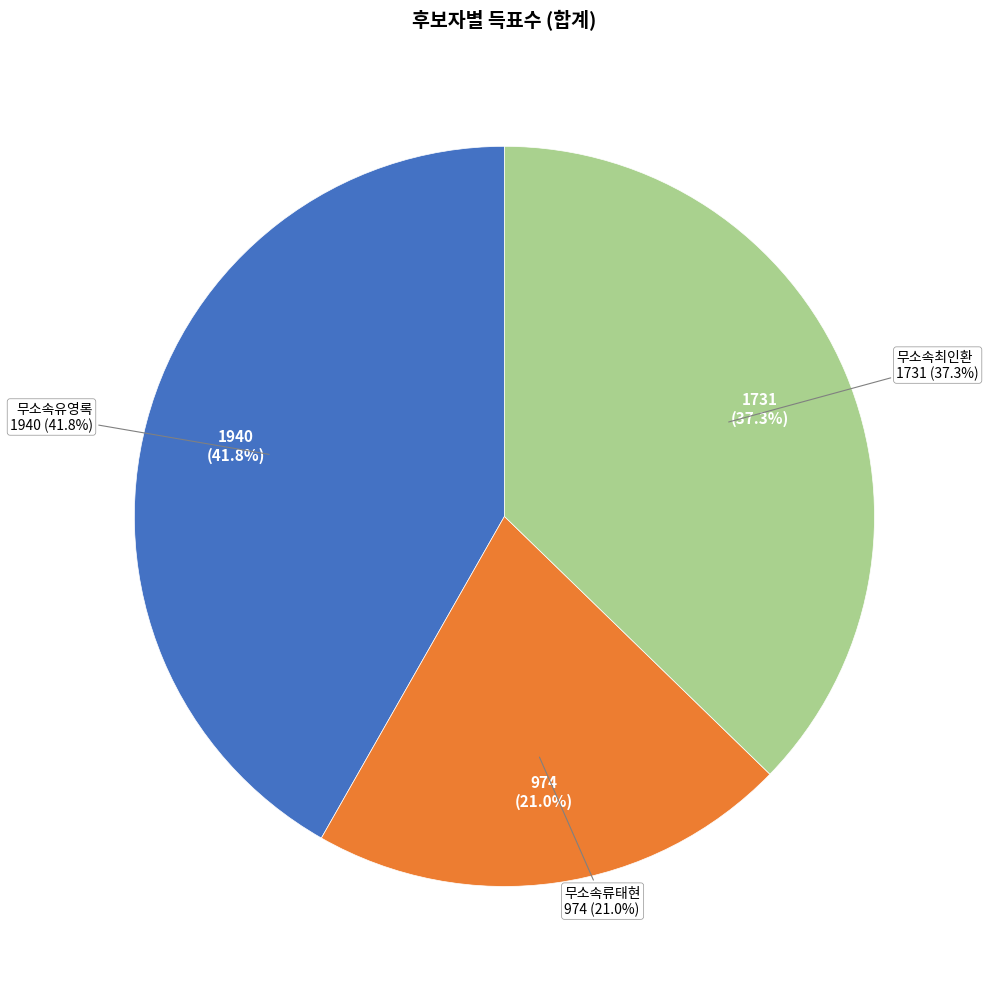

Does any single category account for the majority?

No